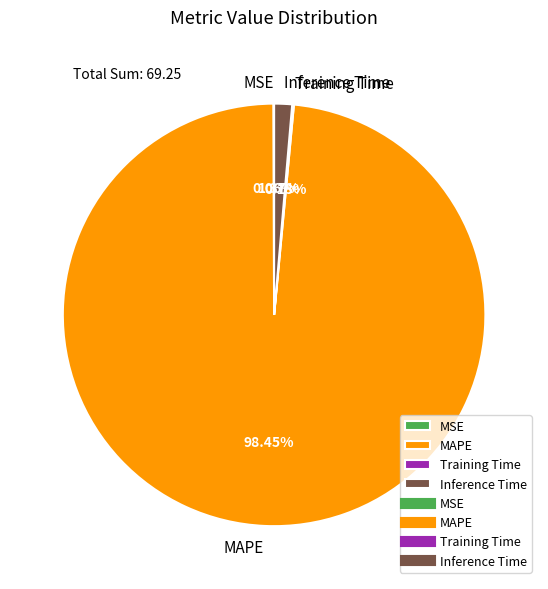

What percentage is the MAPE slice, to the nearest percent?

98%